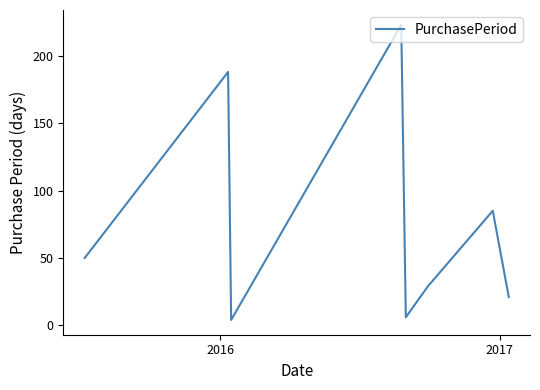

What is the greatest value displayed?

223